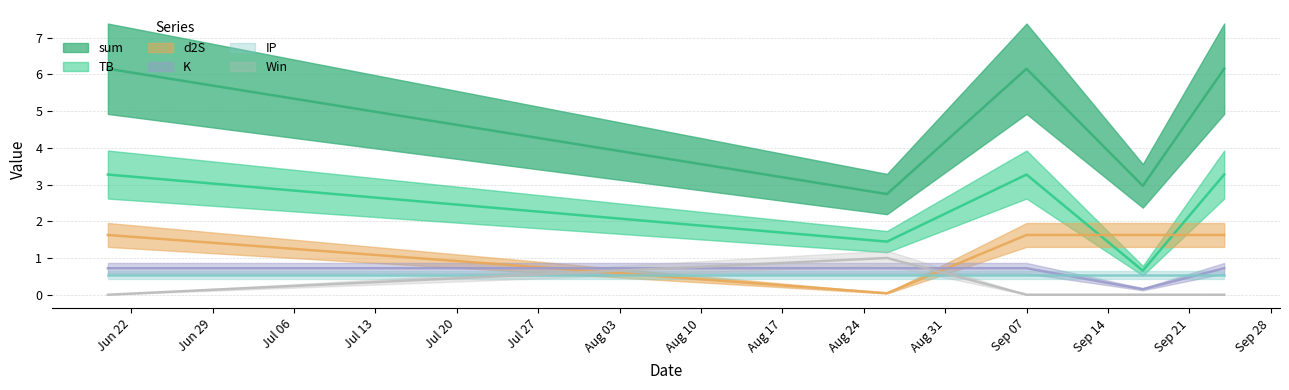

What is the difference between the Win values at 2021-08-26 and 2021-09-24?

1.0